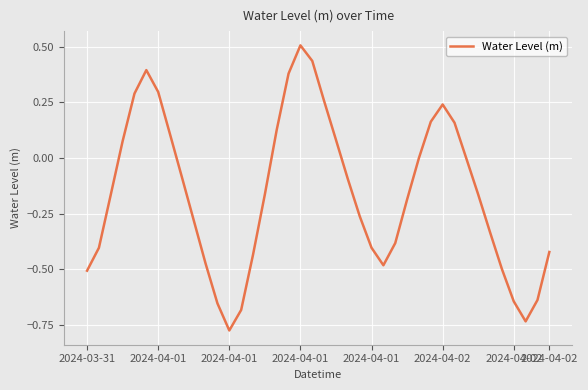

What is the greatest value displayed?

0.5